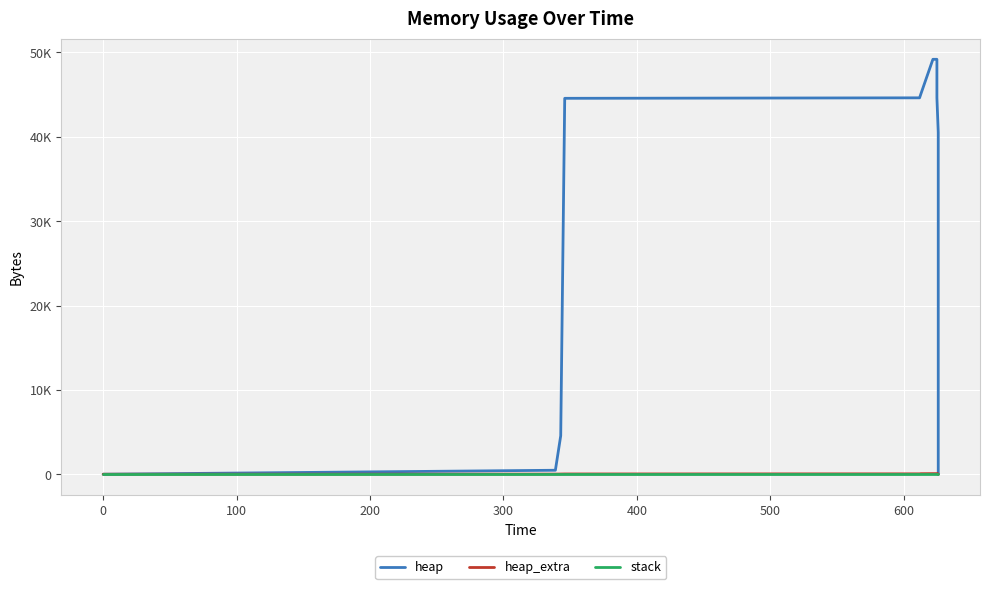

True or false: stack has more than 2 points higher than both neighbors.

False